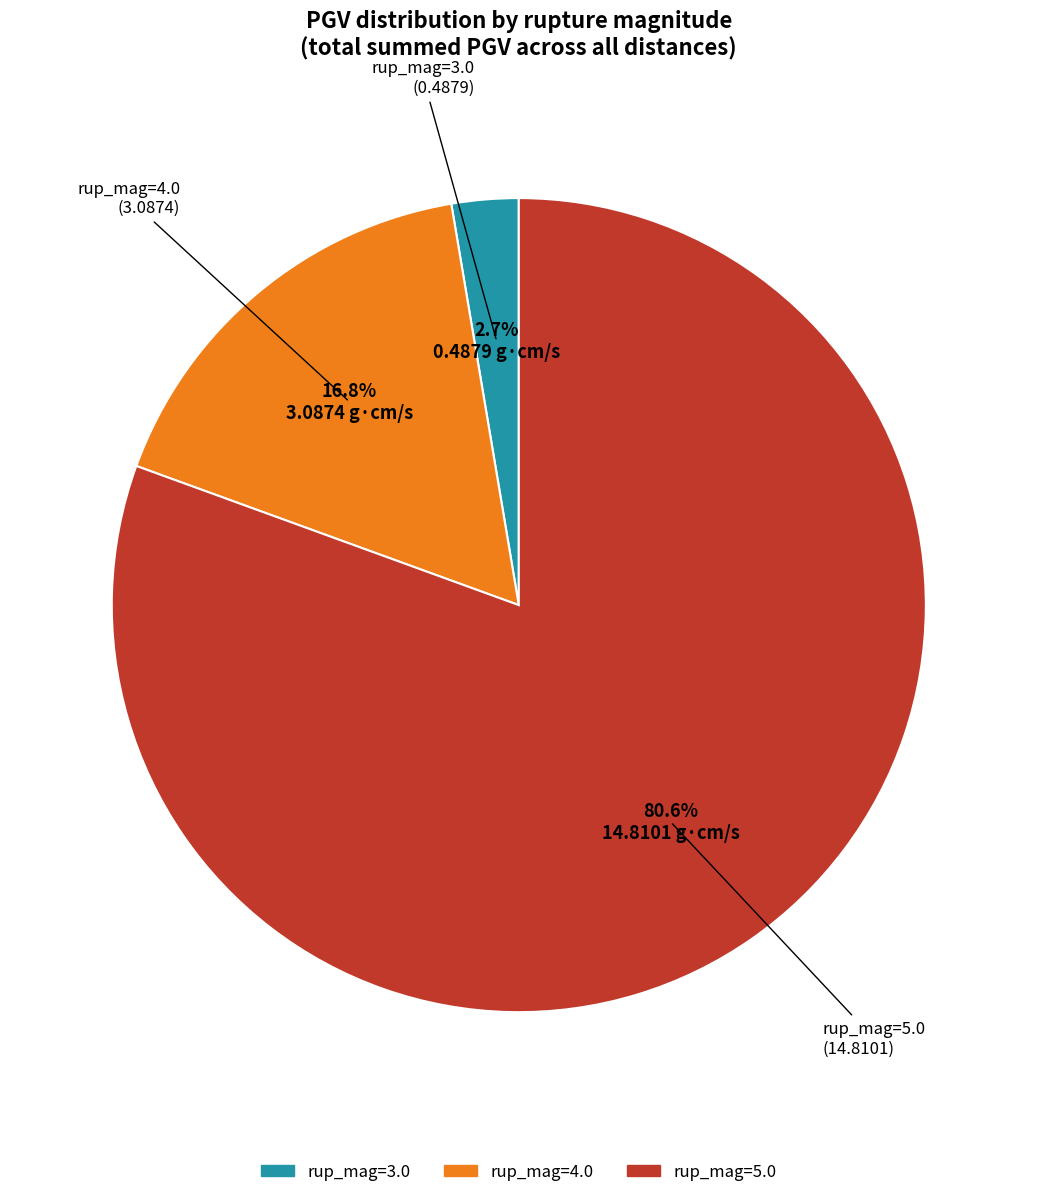

Count the number of slices in the pie.

3